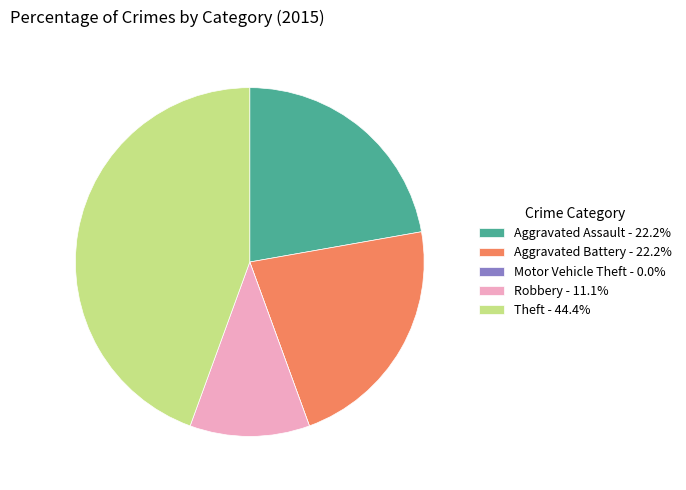

Approximately how many times larger is the value at Aggravated Assault compared to Robbery?

2.0